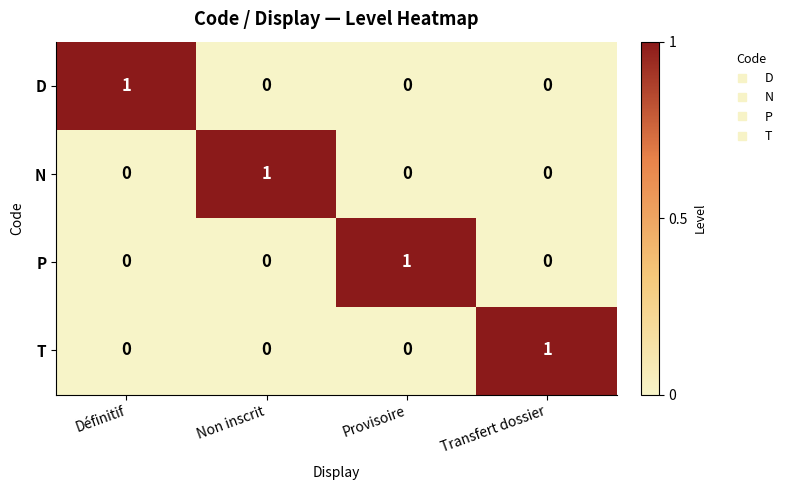

The N series shows 0 at Non inscrit. True or false?

False